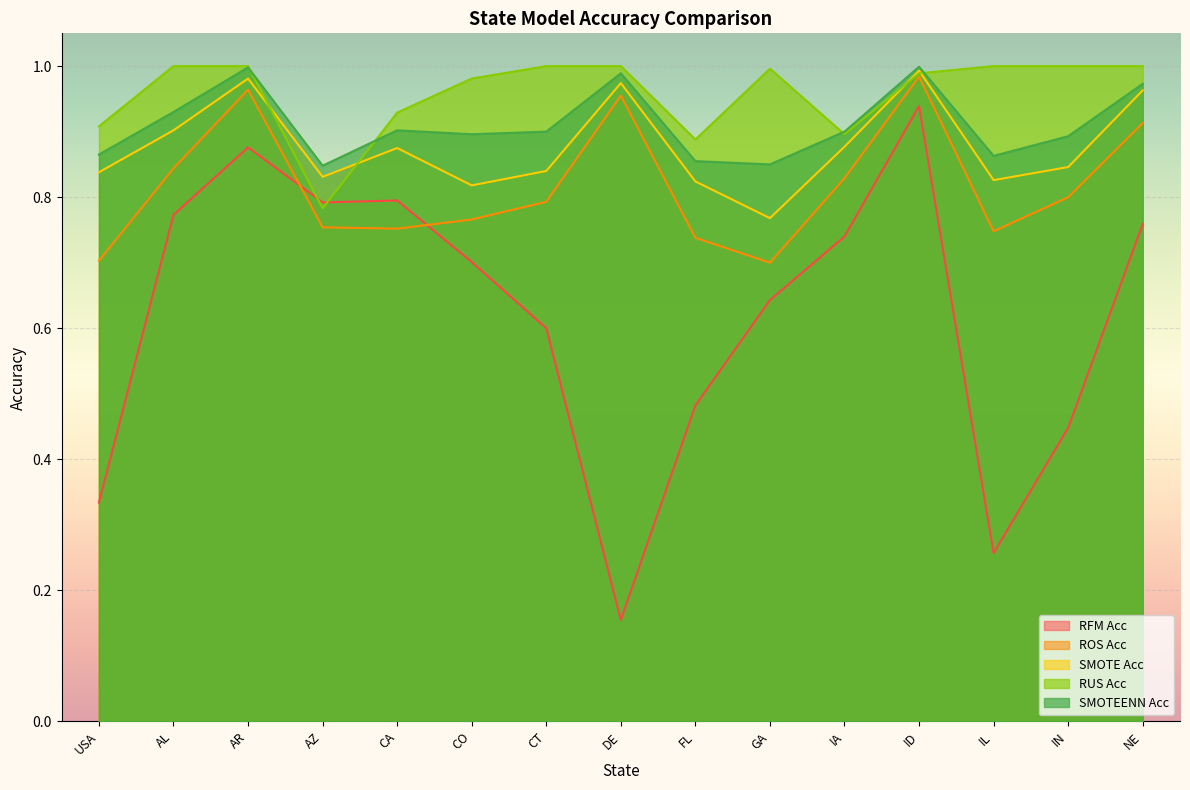

At which label is SMOTE Acc closest to 0?

GA